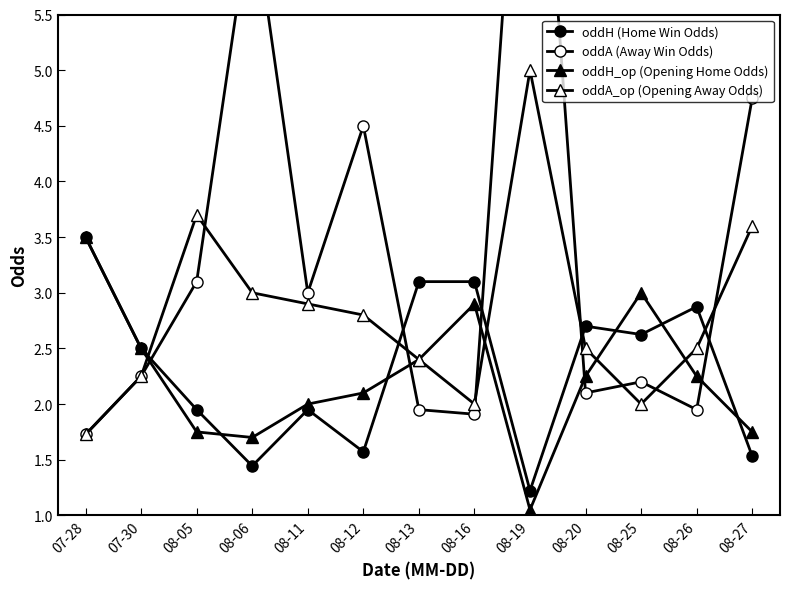

What is the value of the oddA_op (Opening Away Odds) point at the 1st from the left?

1.7